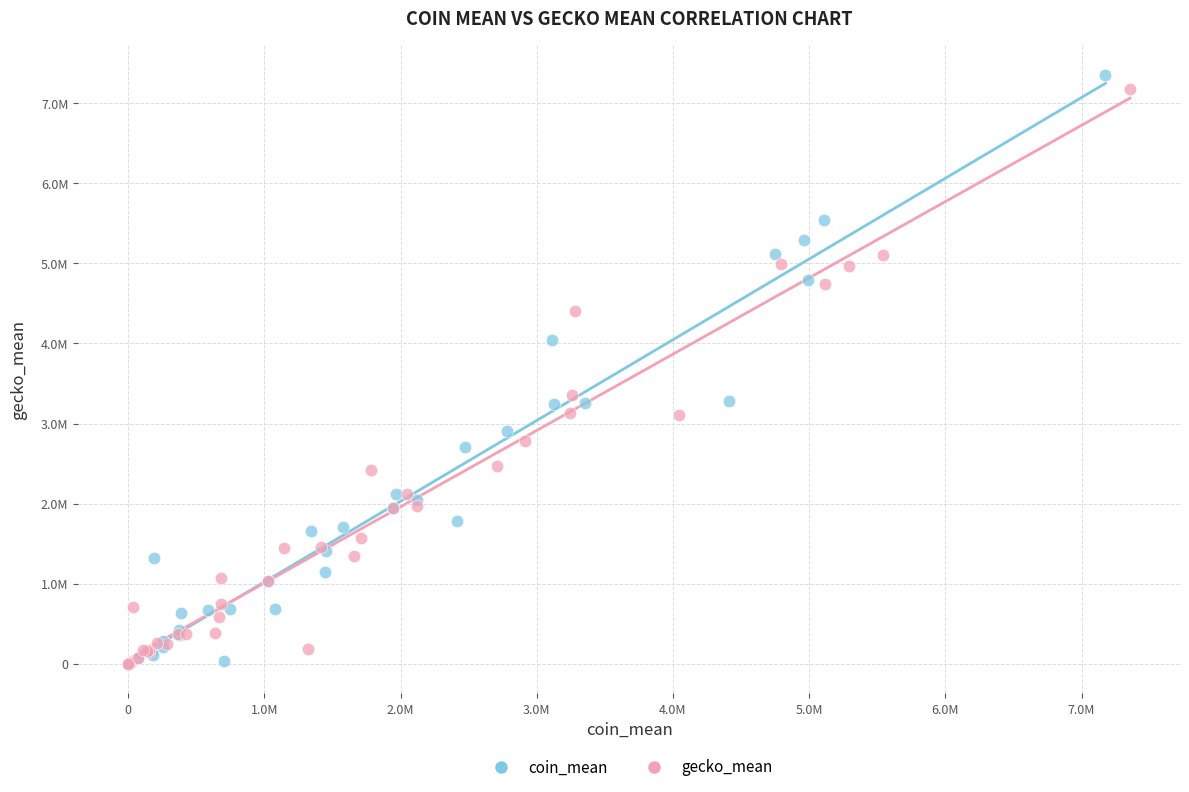

What are all the series names shown in the legend?

coin_mean, gecko_mean